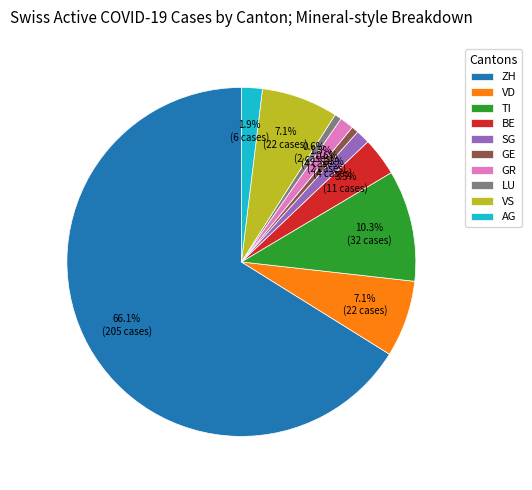

Which slice is the largest?

ZH